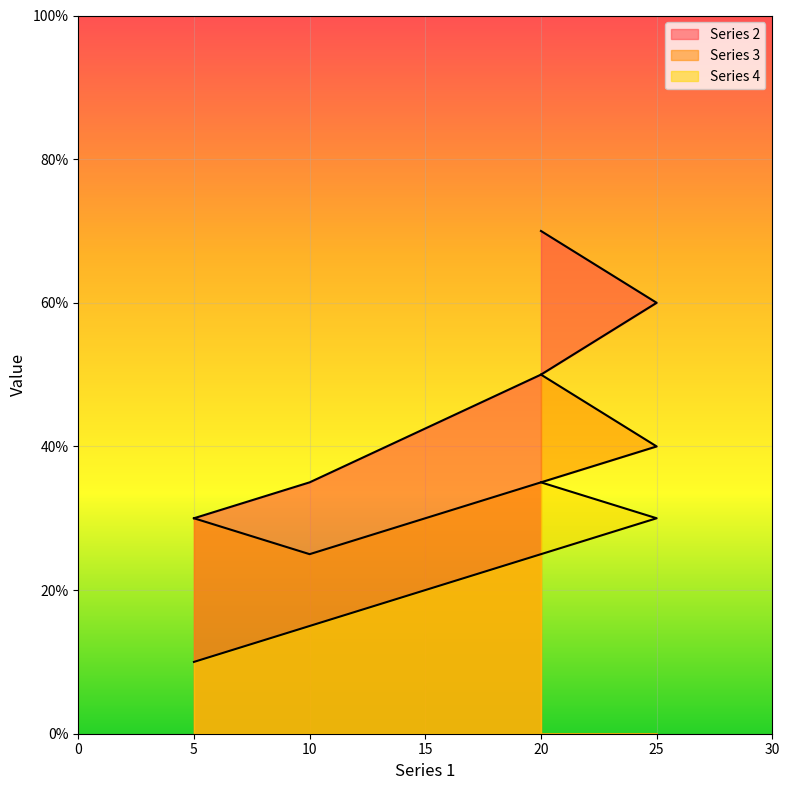

Reading left to right, what are all the values shown in this chart?

Series 2: 5=30	10=35	20=50	25=60	20=70
Series 3: 5=30	10=25	20=35	25=40	20=50
Series 4: 5=10	10=15	20=25	25=30	20=35